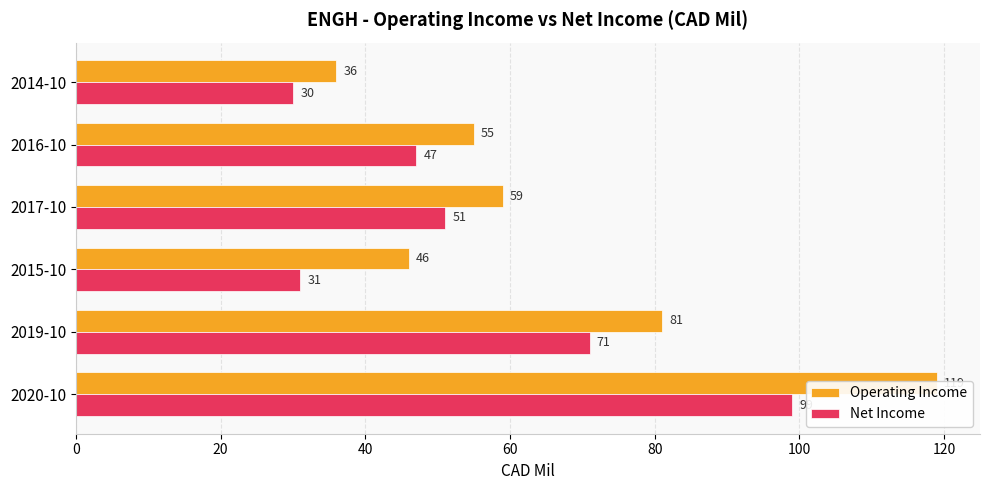

List the series in order of their peak value, highest first.

Operating Income, Net Income